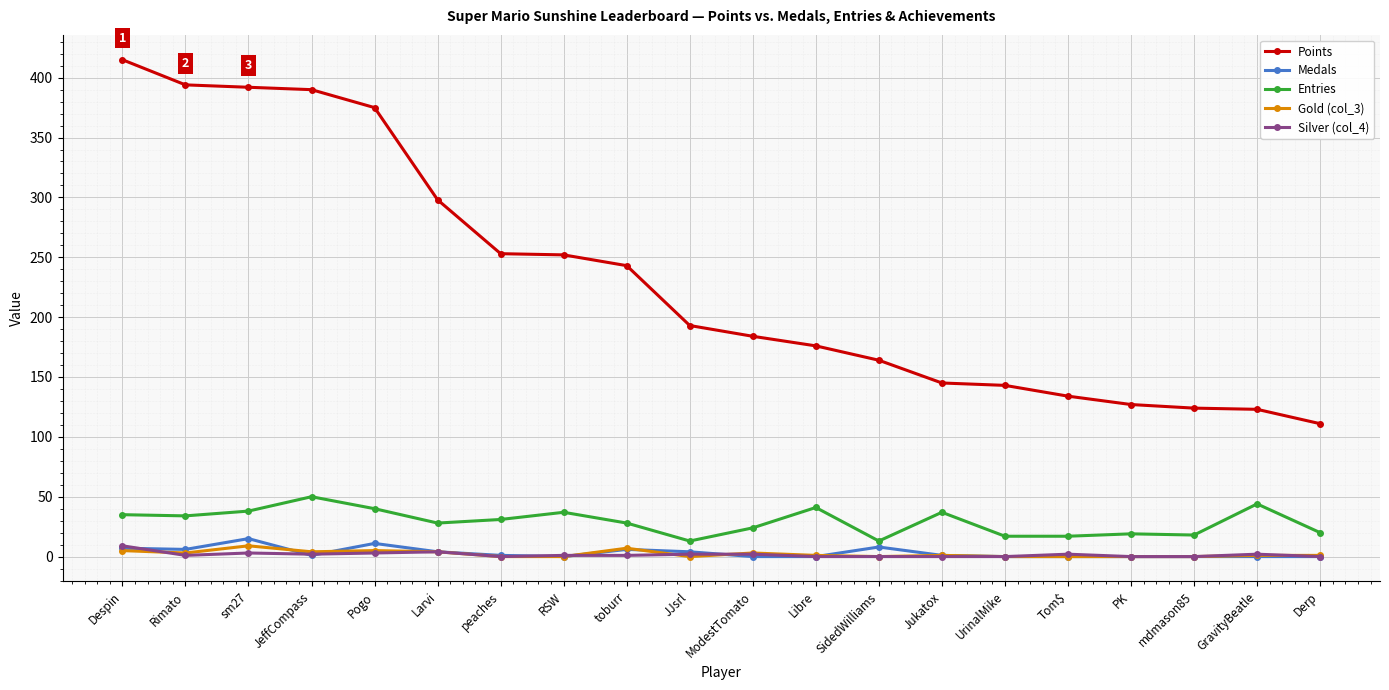

Is it true that Silver (col_4) equals 0 at Derp?

True